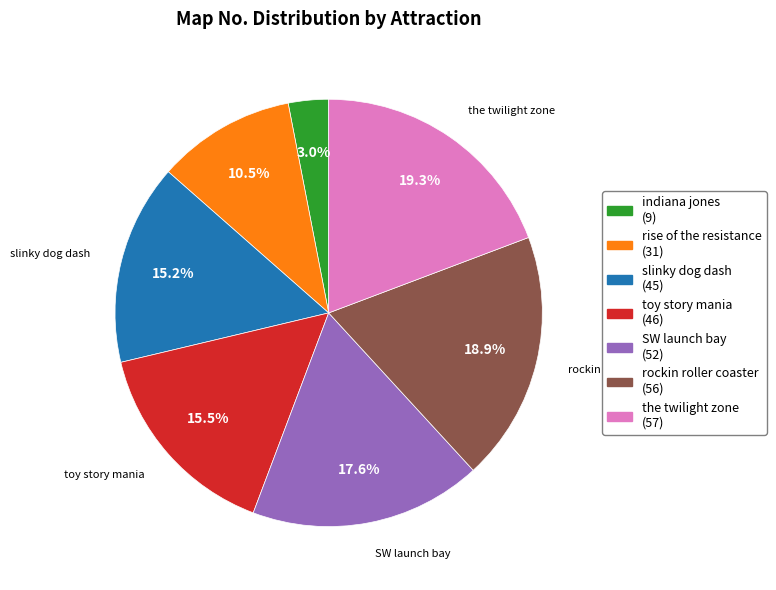

Which slice is the smallest?

indiana jones